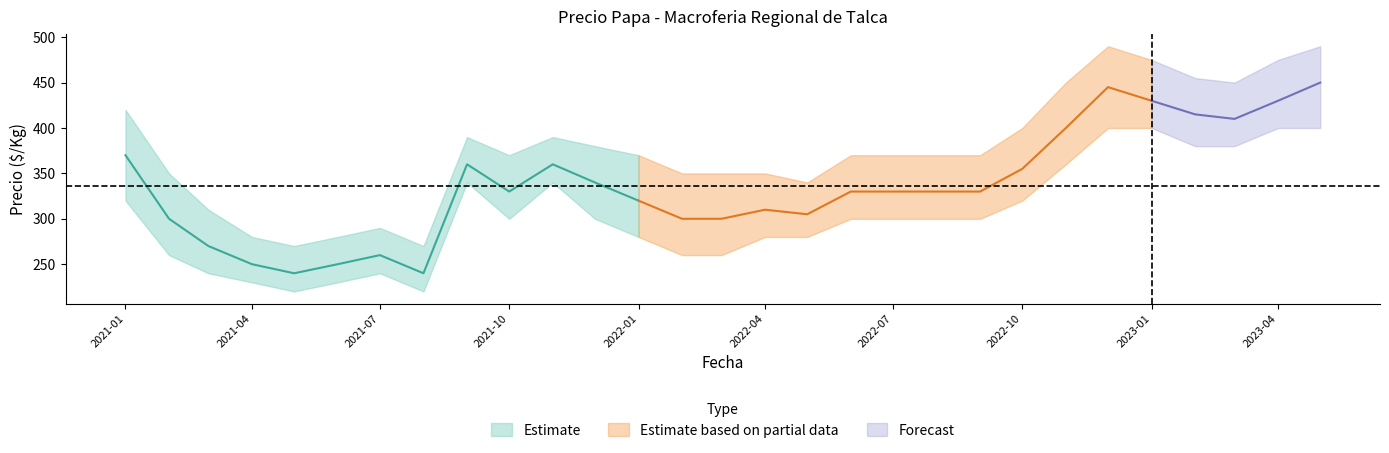

What is the label of the 6th point from the right?

2022-12